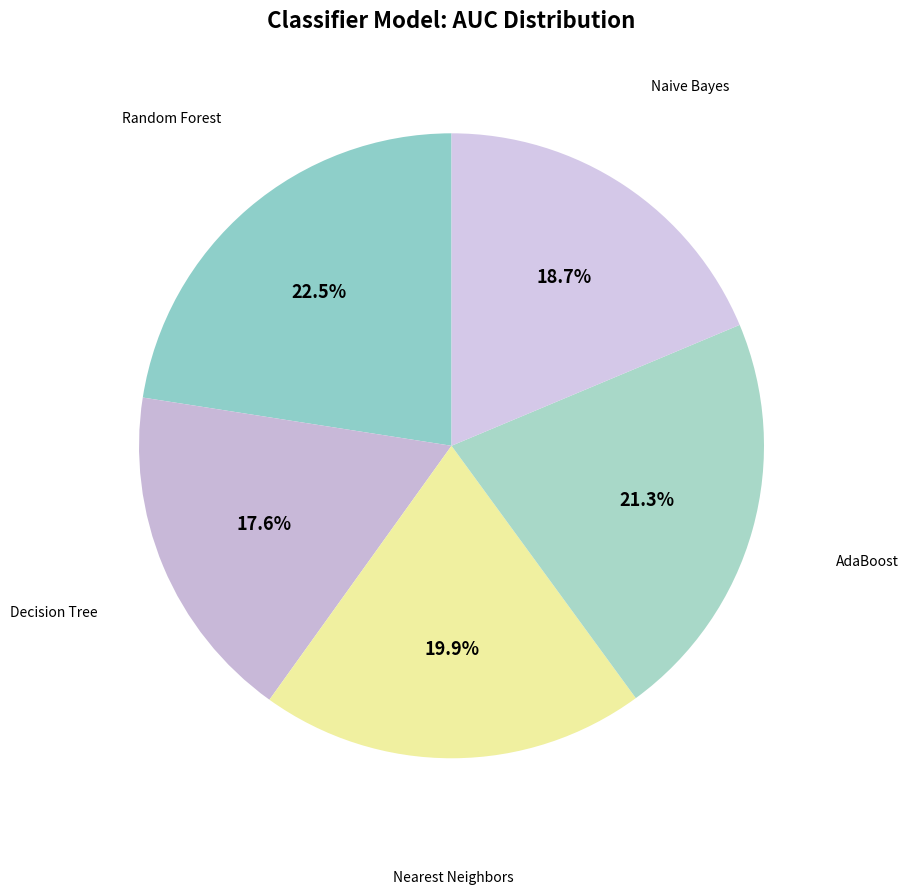

Count the number of slices in the pie.

5